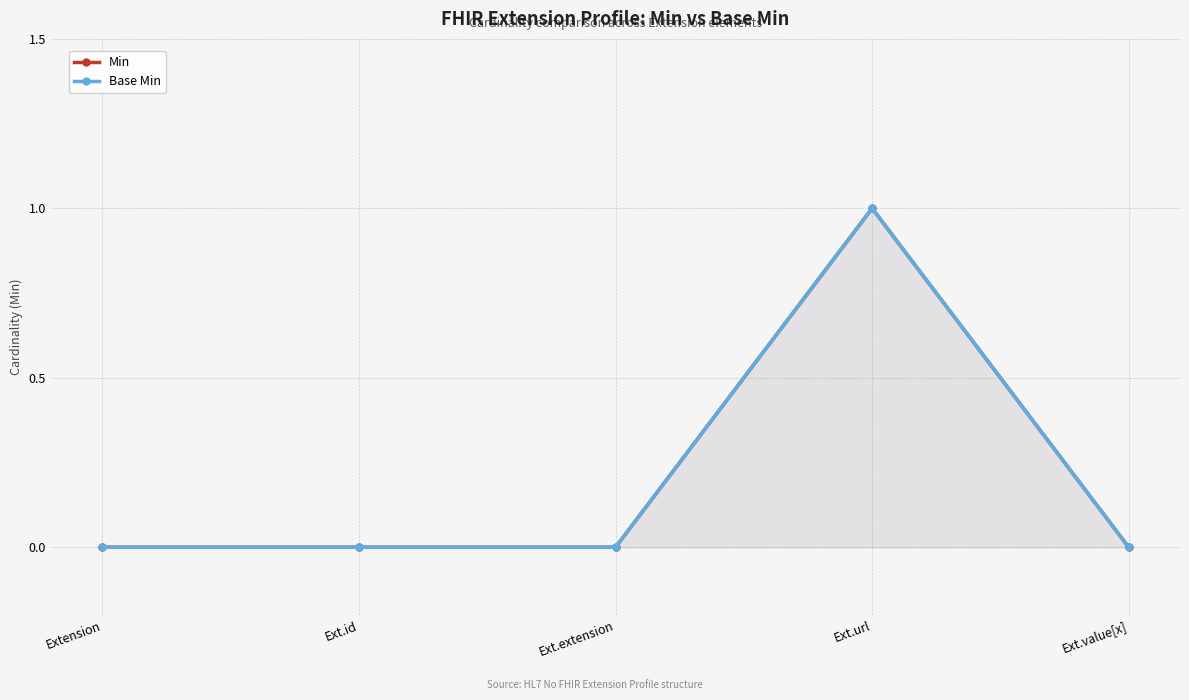

Rank the series by their maximum value, from highest to lowest.

Min, Base Min